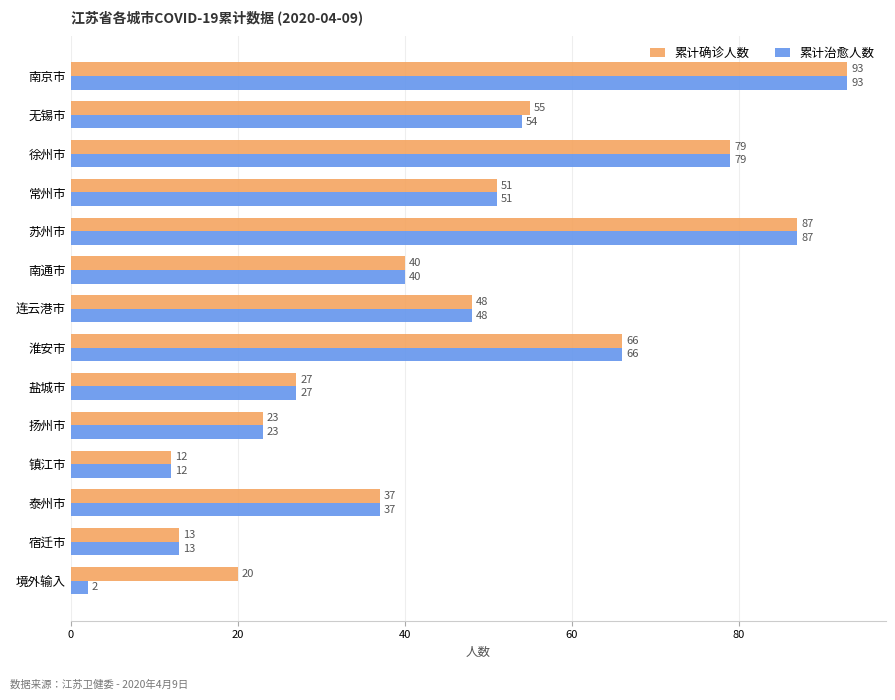

How many values in the 累计治愈人数 series are below 48?

7